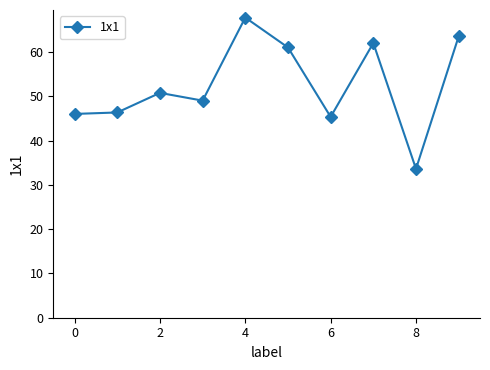

How many data points are less than 50?

5